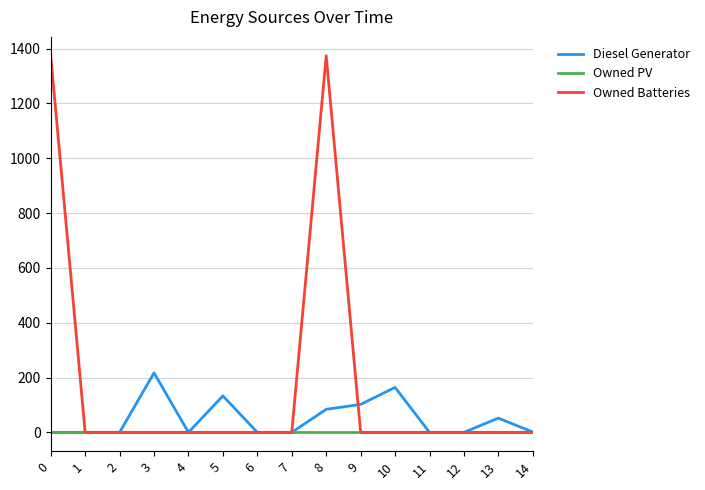

Which series changed the most between 3 and 14?

Diesel Generator